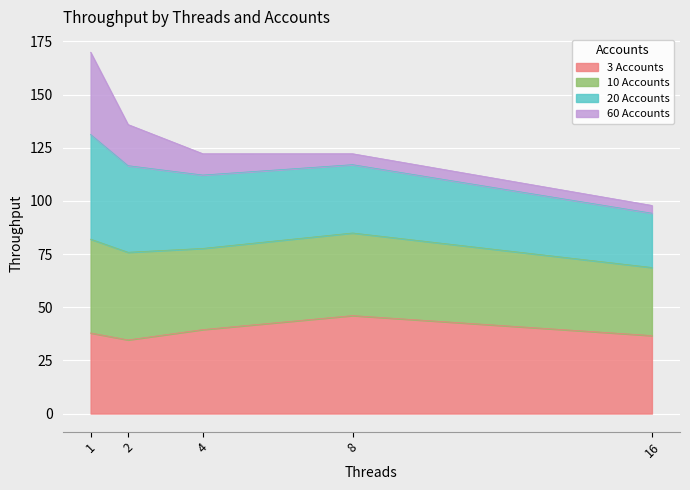

The 3 Accounts series shows 34.6 at 2. True or false?

True